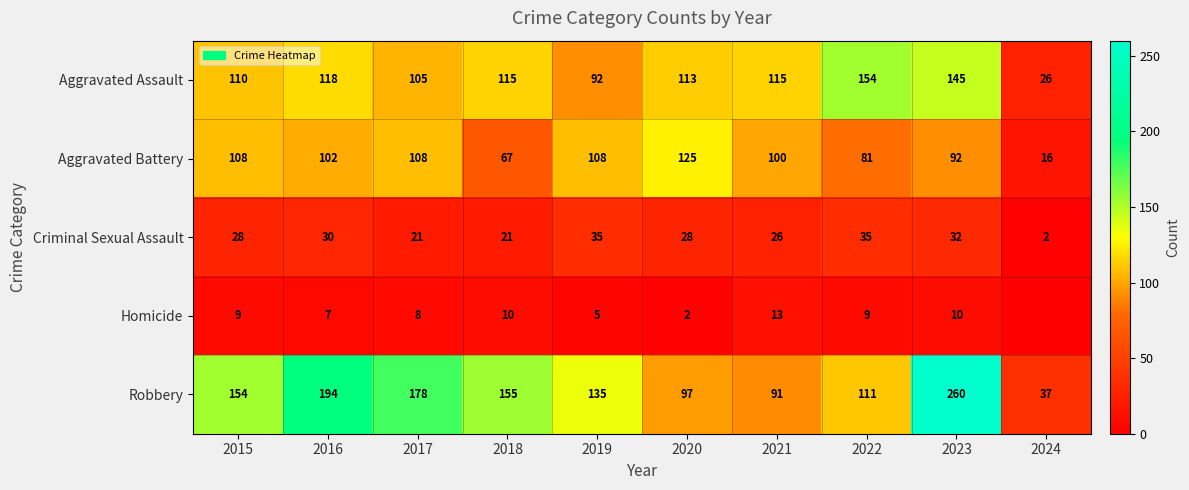

What is the spread (max minus min) of values at 2016?

187